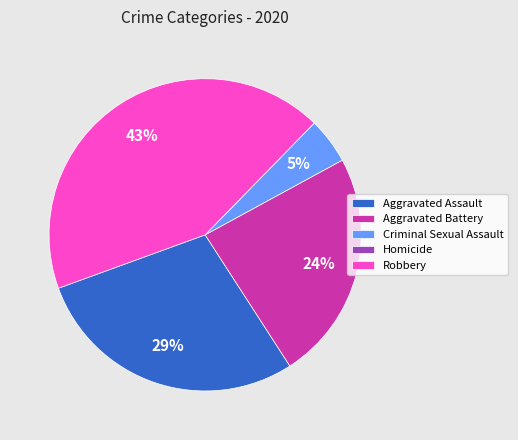

True or false: Aggravated Assault accounts for 18% of the total.

False